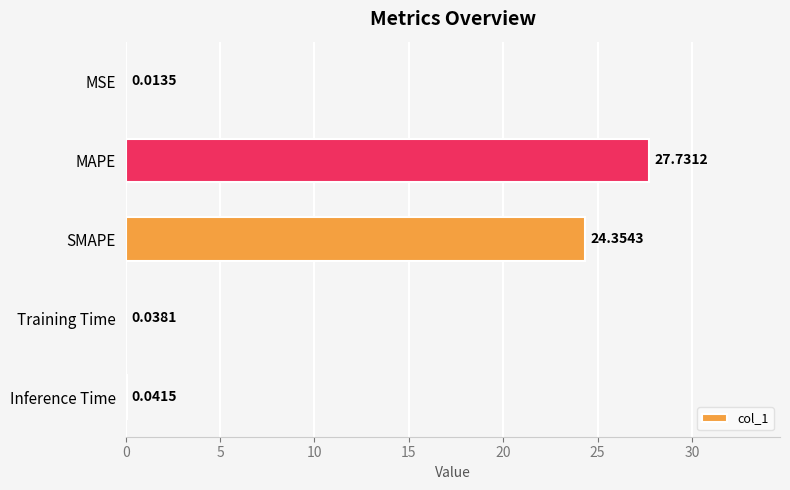

Which category has the highest value across all series?

MAPE